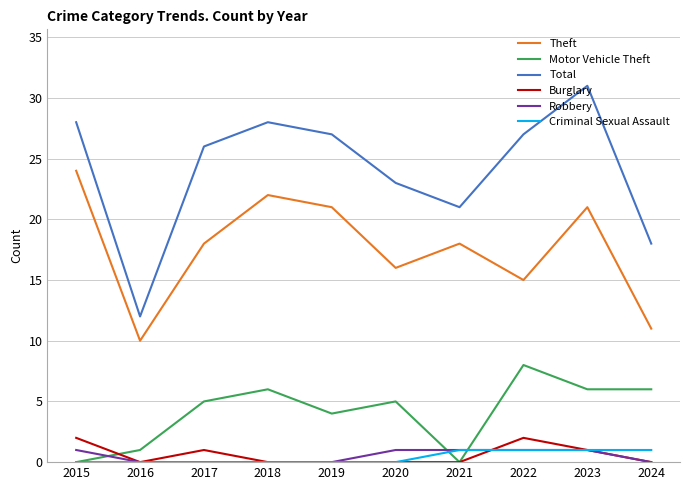

True or false: Robbery and Total cross at least once.

False